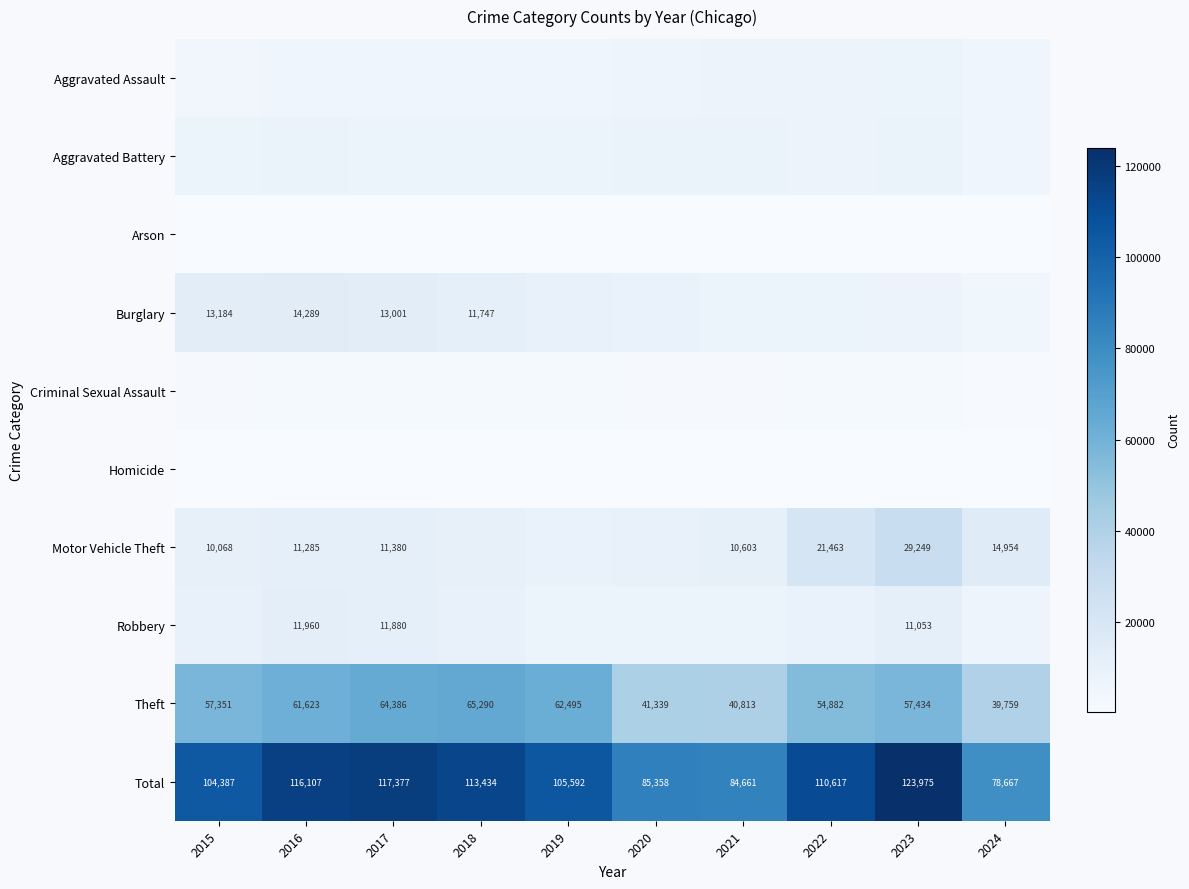

At which category is the sum across all series the highest?

2023